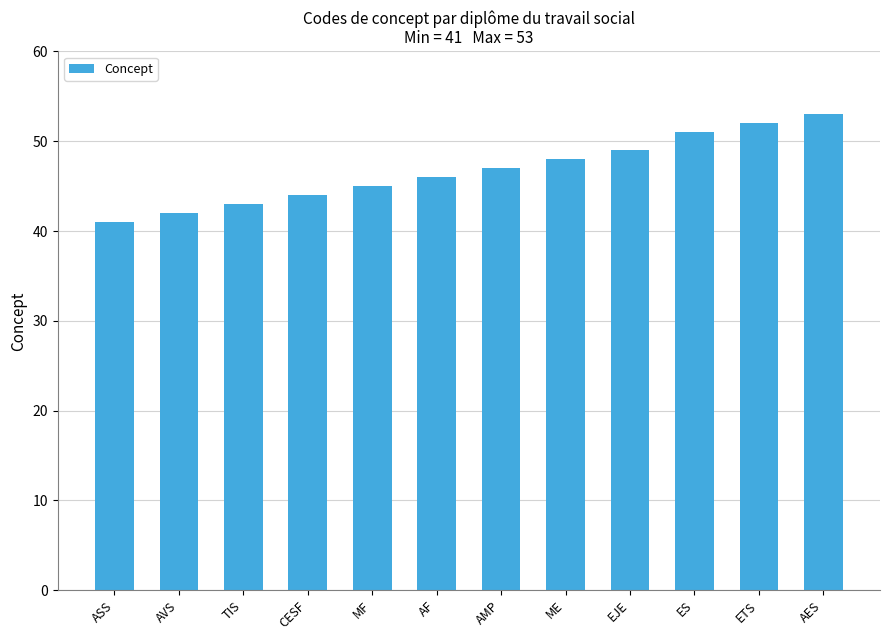

Approximately how many times larger is the value at ETS compared to AES?

1.0